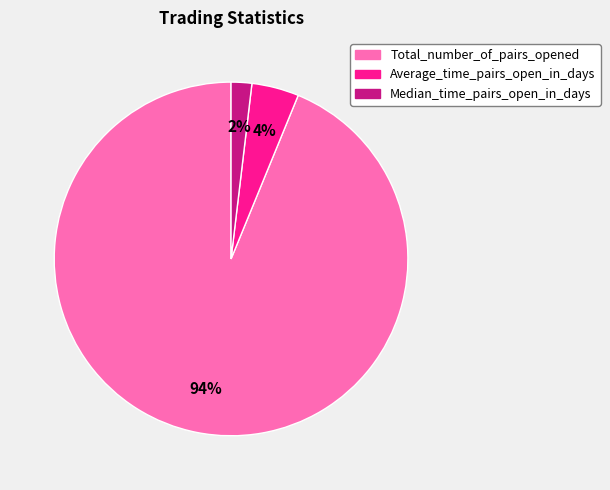

The Median_time_pairs_open_in_days slice represents 2% of the pie. True or false?

True